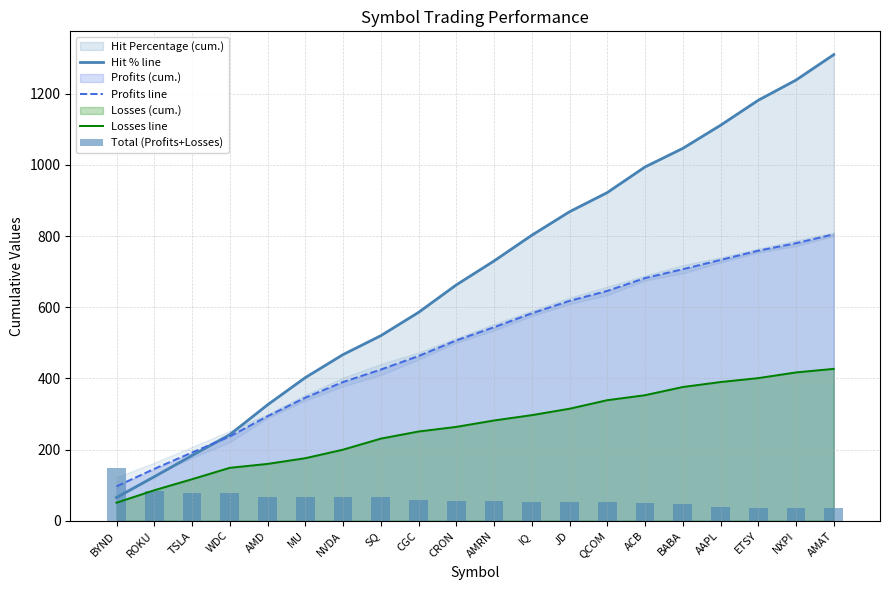

The value of Hit % line at AMD is 325.9. True or false?

True